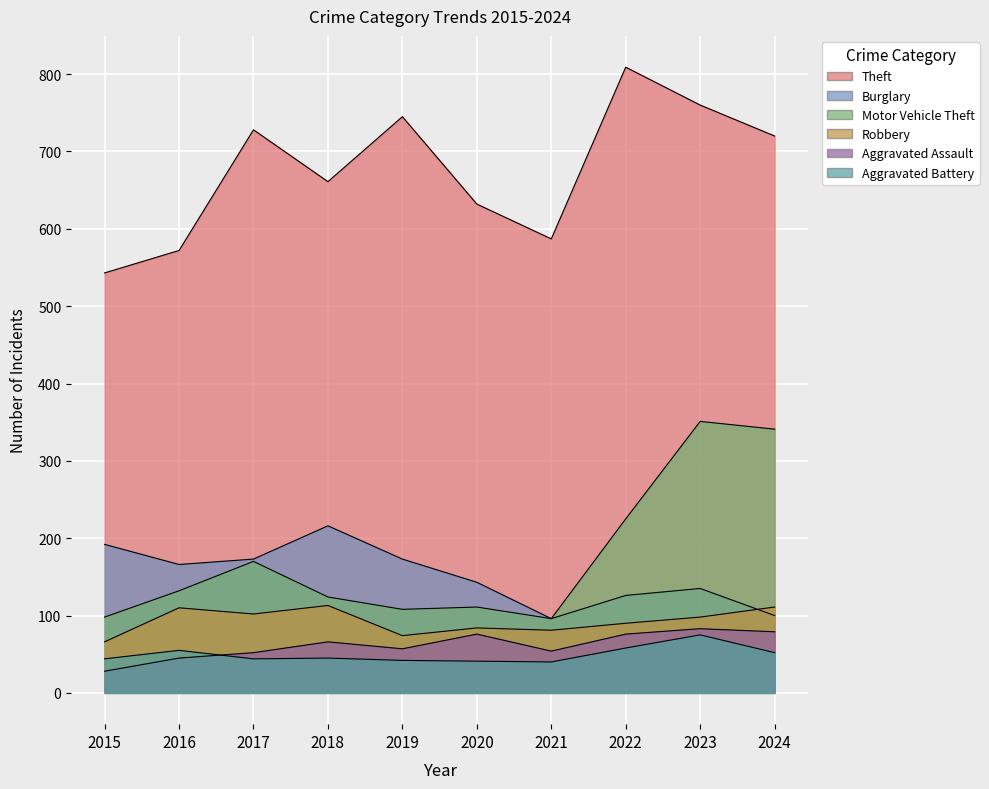

Which series has the widest spread of values?

Theft